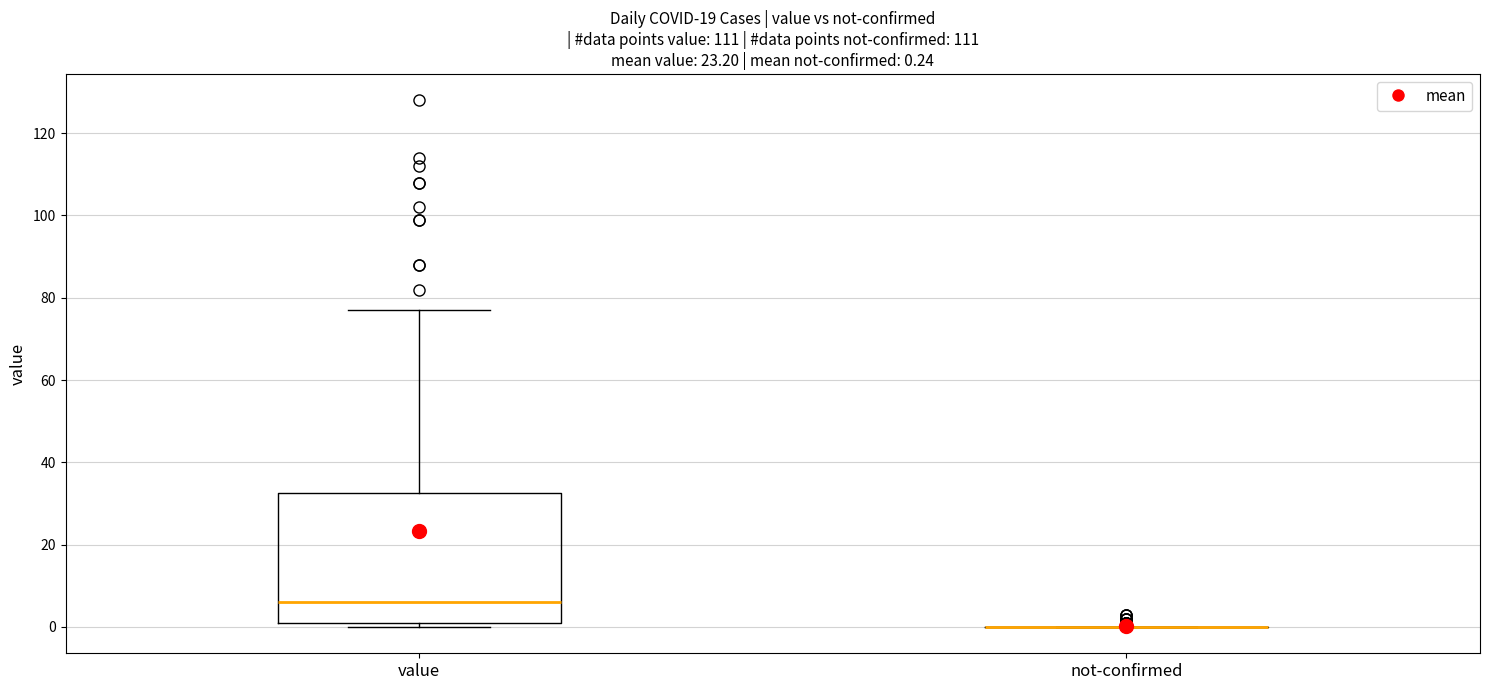

Comparing the boxes themselves (not the whiskers), which one is the tallest?

value